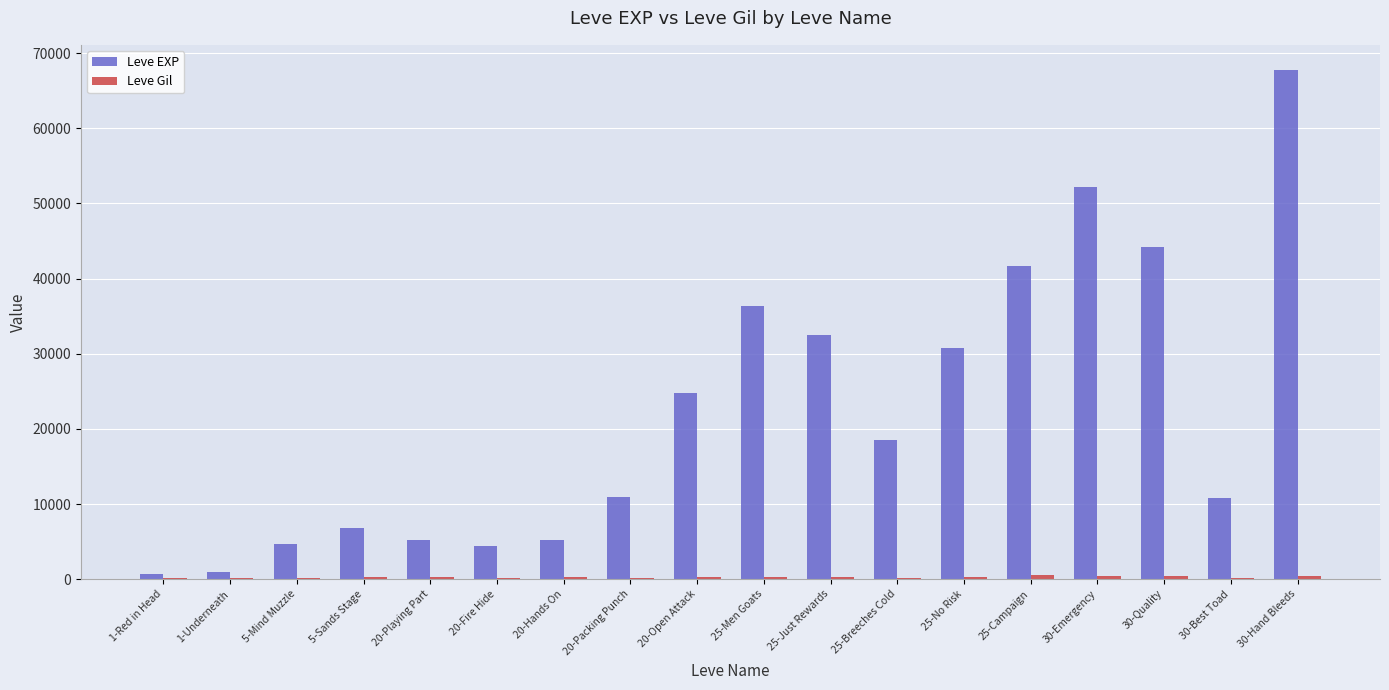

Which series has the largest total across all categories?

Leve EXP